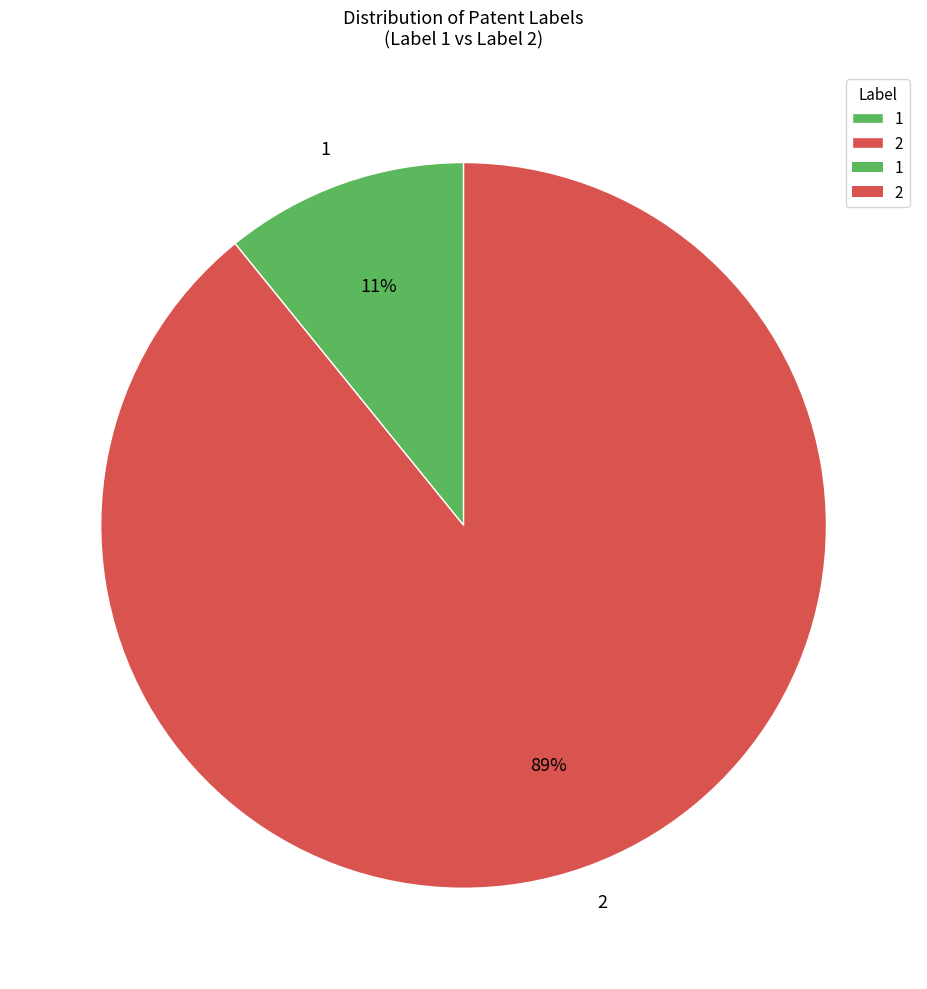

True or false: 1 accounts for 11% of the total.

True